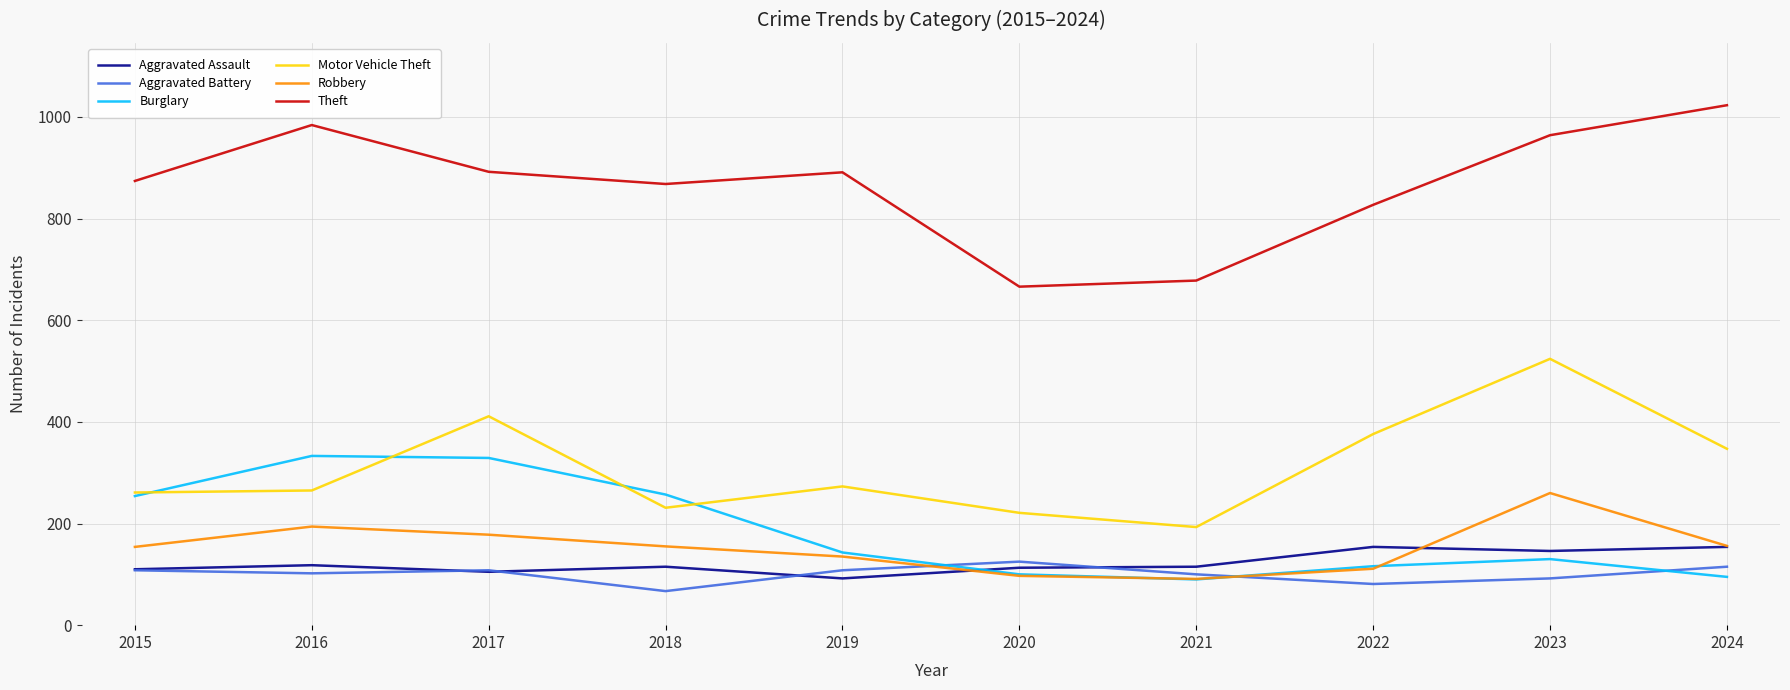

Is this an area chart (filled region under the line)?

No